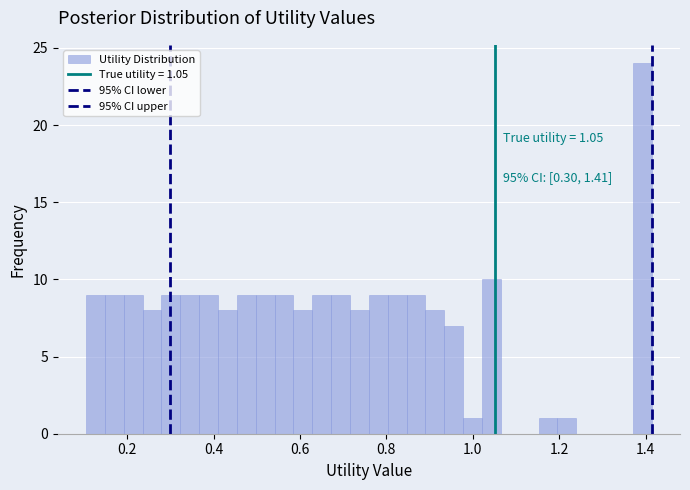

Read against the x-axis, roughly where is the centre of the tallest bar?

1.40